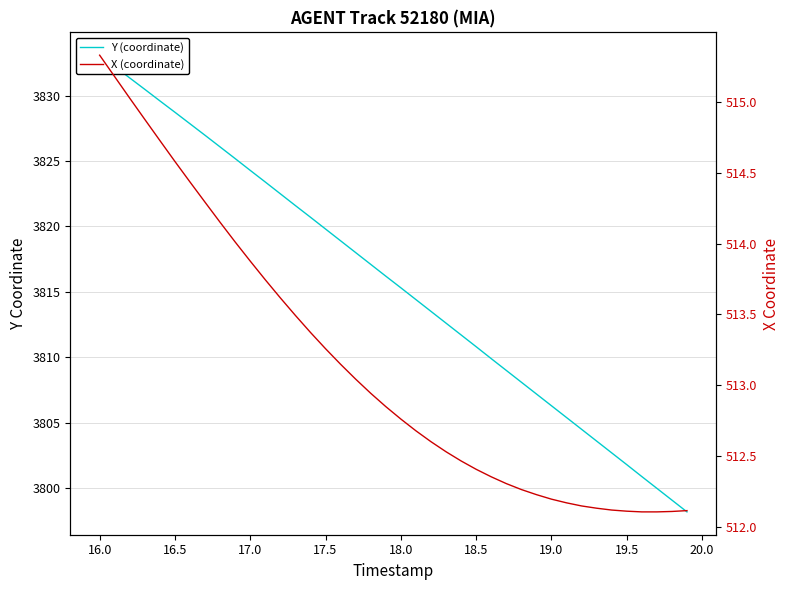

True or false: Y (coordinate) has more than 0 points higher than both neighbors.

False